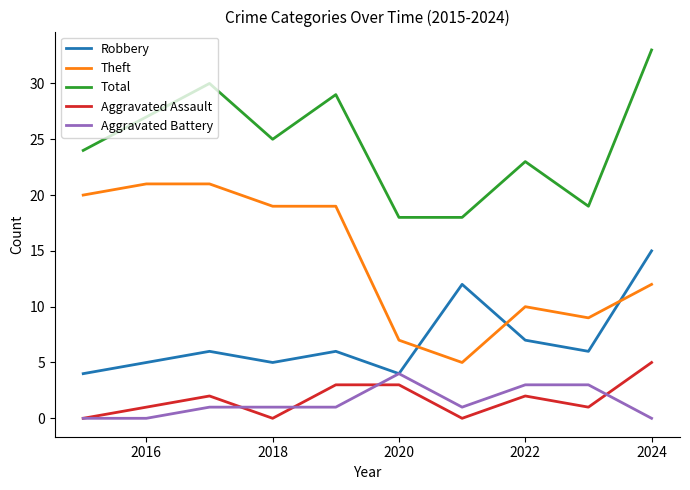

True or false: Aggravated Battery and Aggravated Assault cross at least once.

True